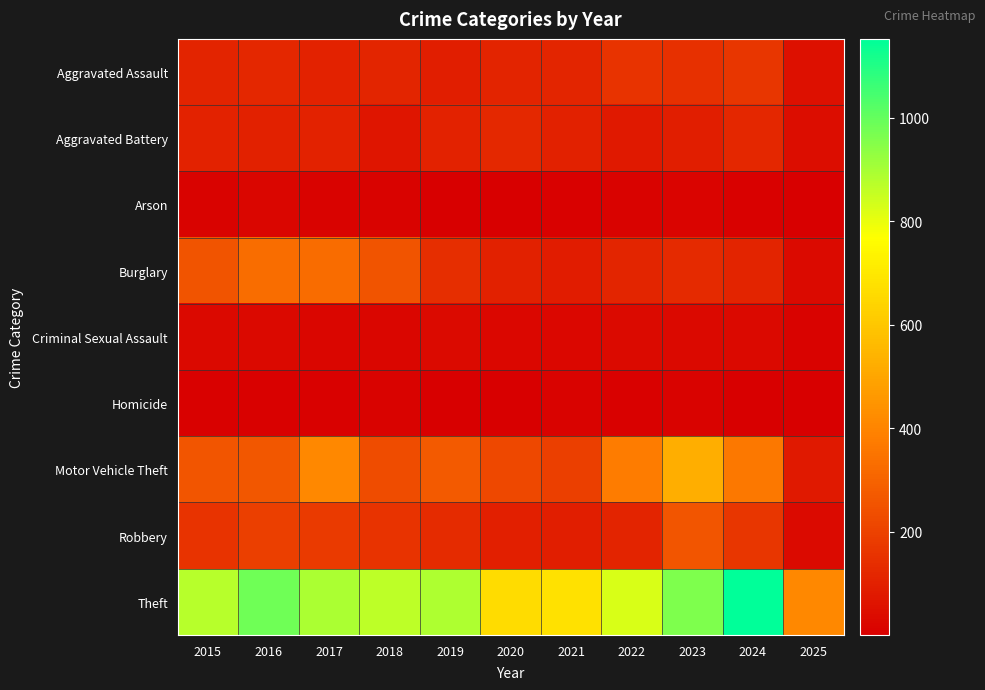

What is the total value across all series at 2024?

2118